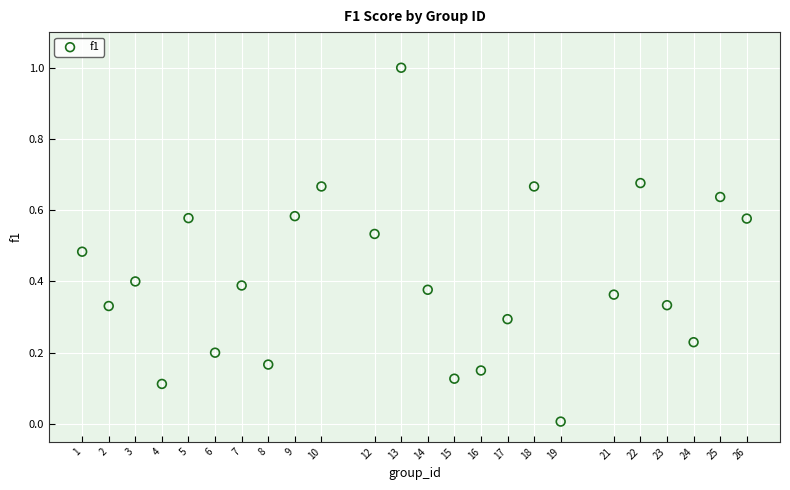

What is the range of X values (max minus min)?

25.0